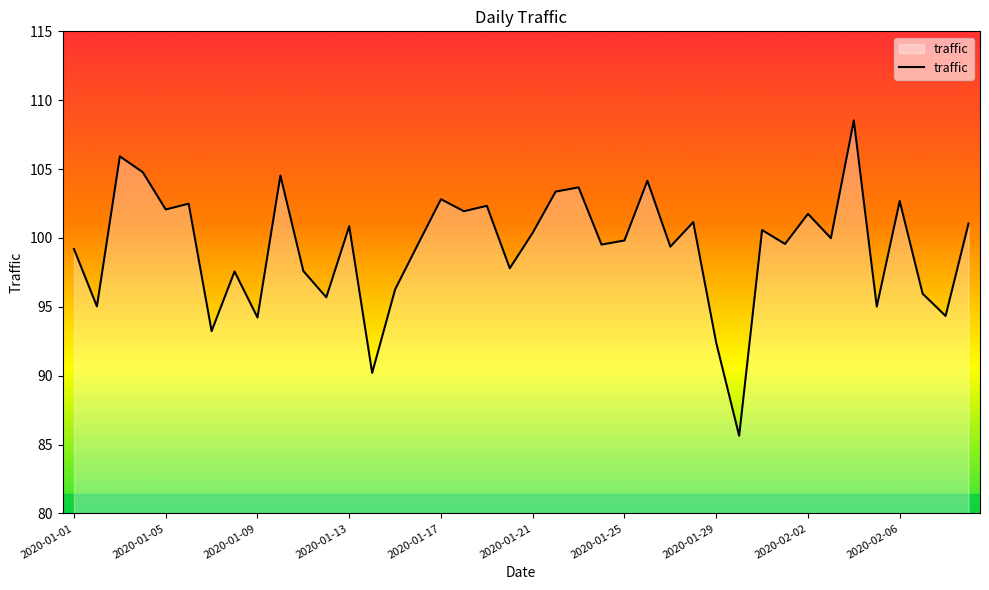

What is the maximum value shown in the chart?

108.5